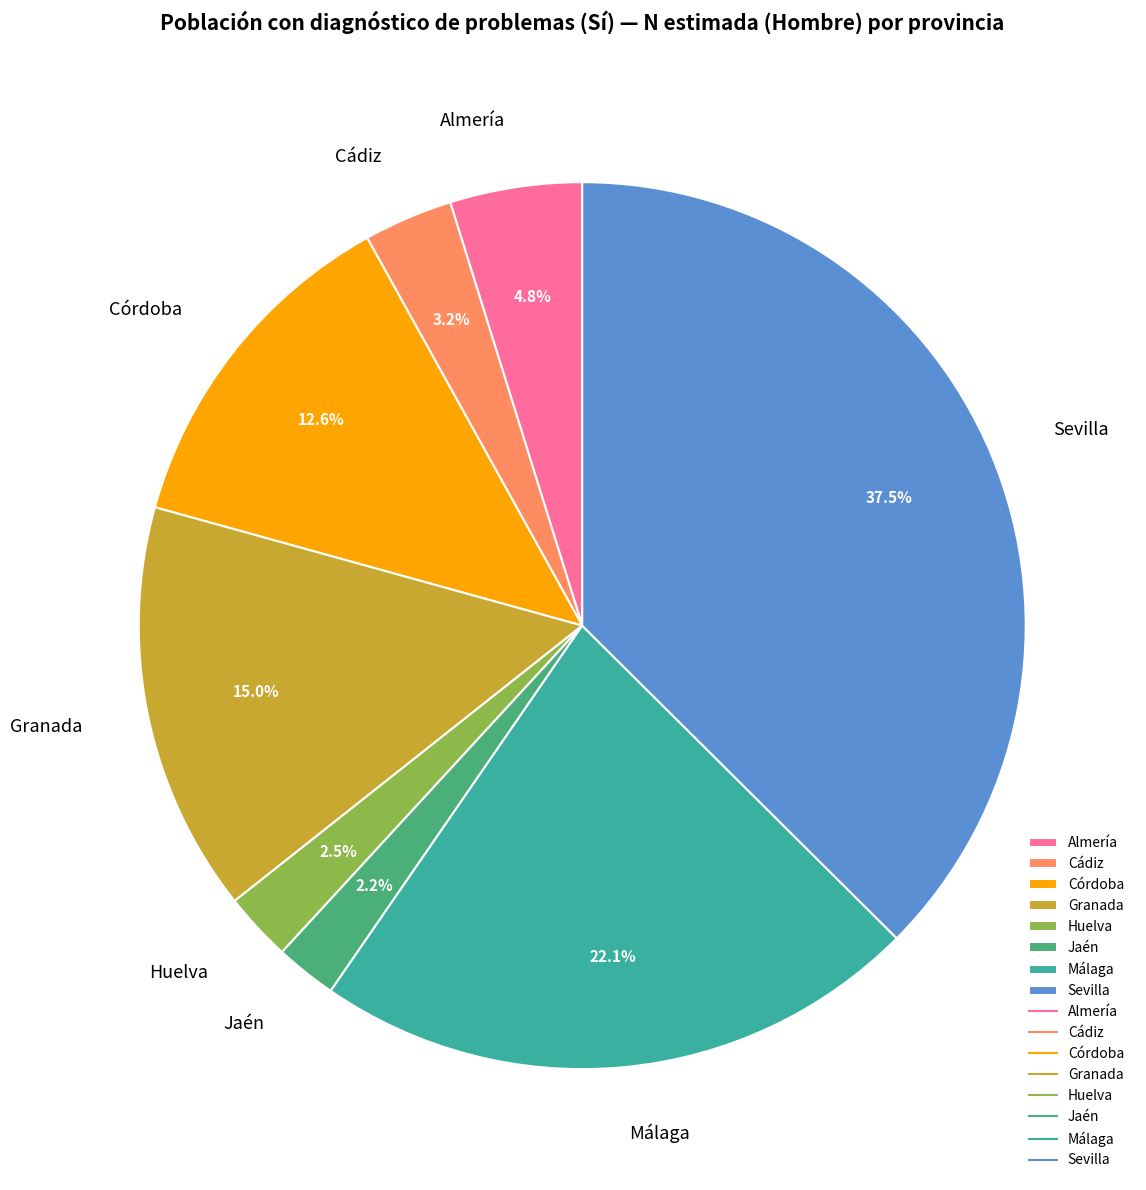

To the nearest percent, what portion does Granada represent?

15%